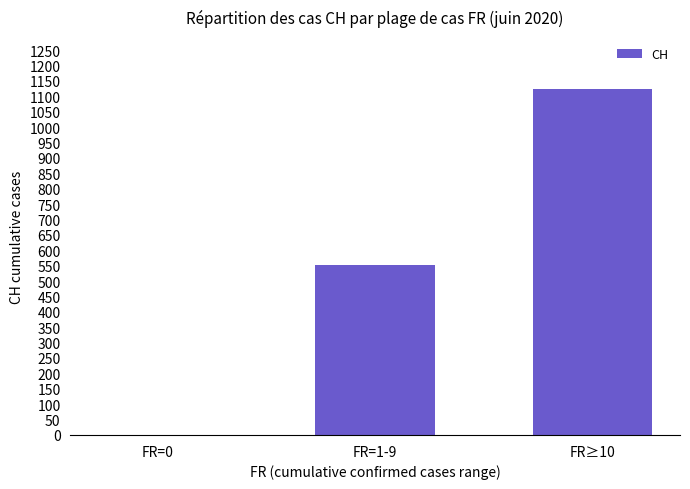

Reading right to left, transcribe all the data shown in this chart.

1124	551	0